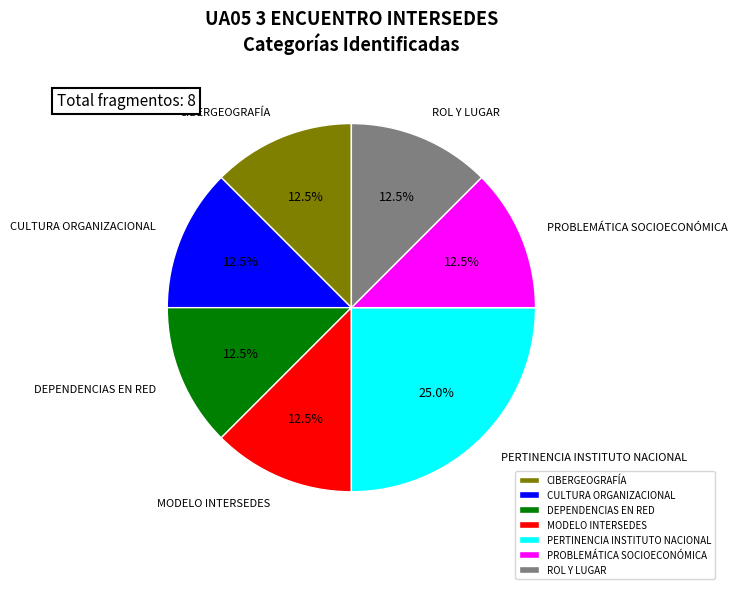

Which has a higher value, ROL Y LUGAR or CIBERGEOGRAFÍA?

ROL Y LUGAR